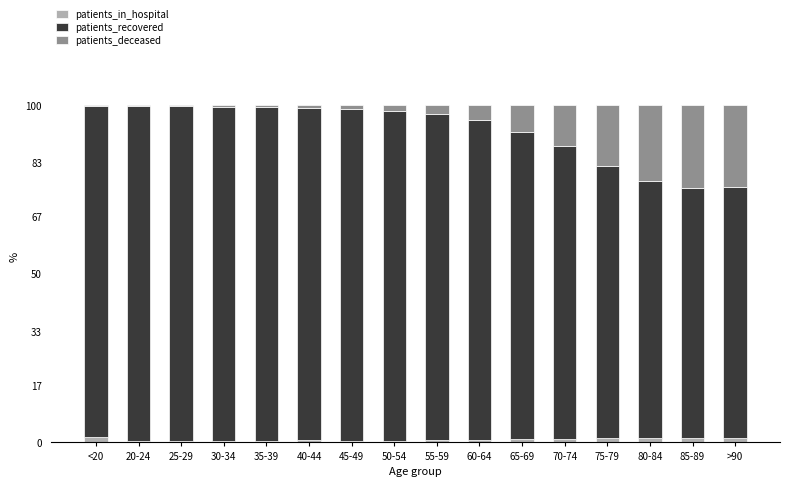

True or false: patients_in_hospital has a value of 1.0 at 70-74.

True